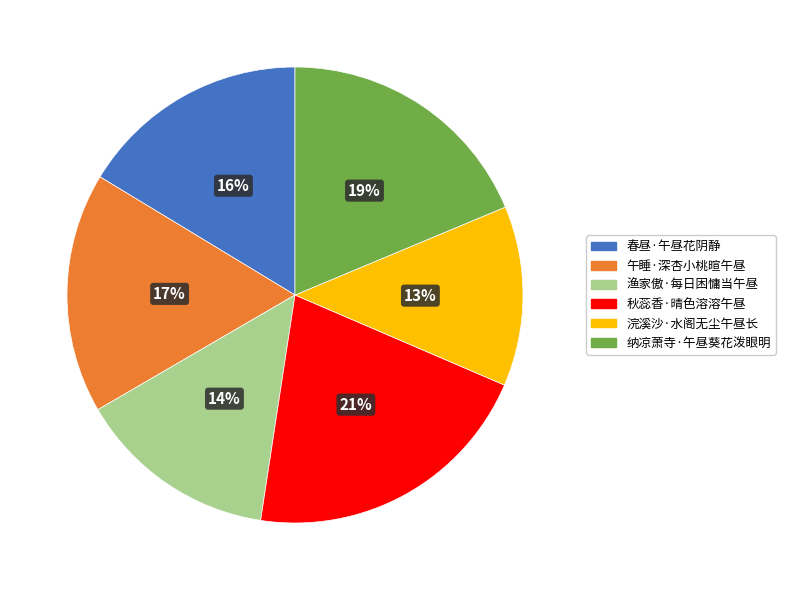

Which slice is the largest?

秋蕊香·晴色溶溶午昼